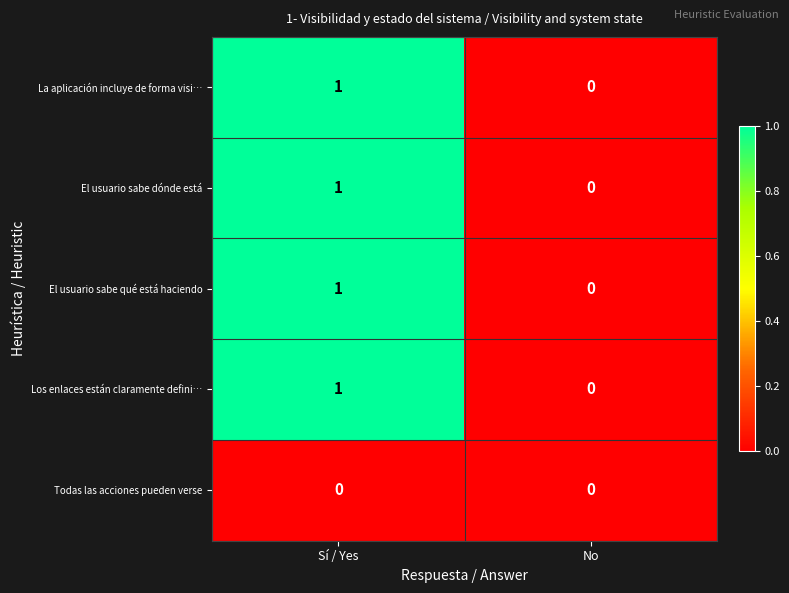

Which label corresponds to the largest value in the chart?

Sí / Yes